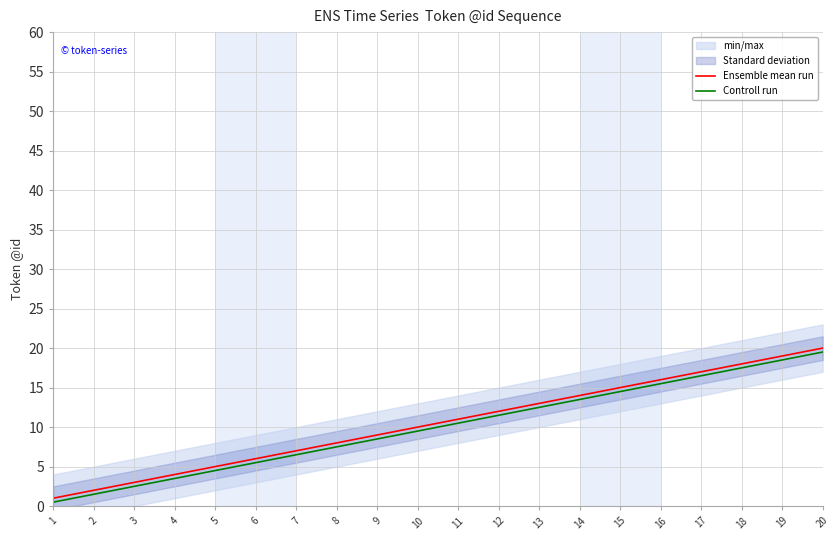

At how many categories does at least one series exceed 15?

5